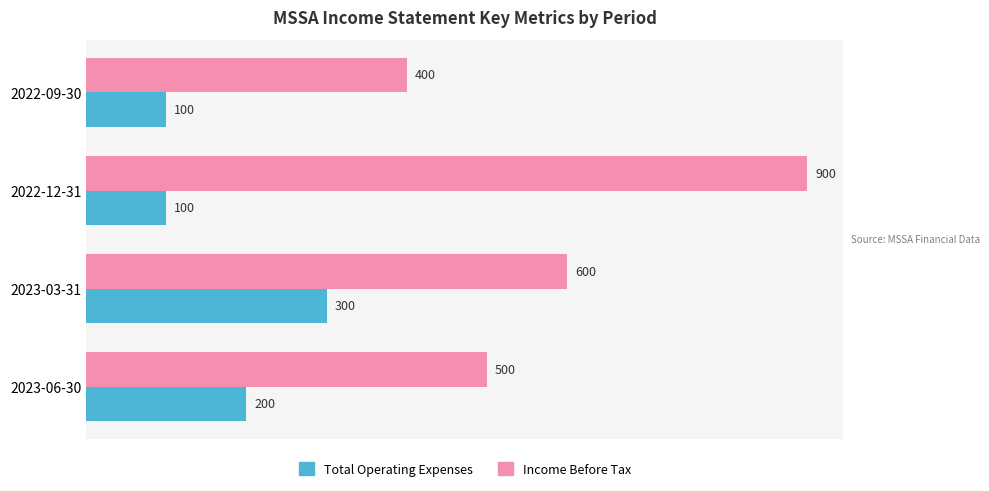

What is the difference between the maximum and second lowest values in the Income Before Tax series?

400